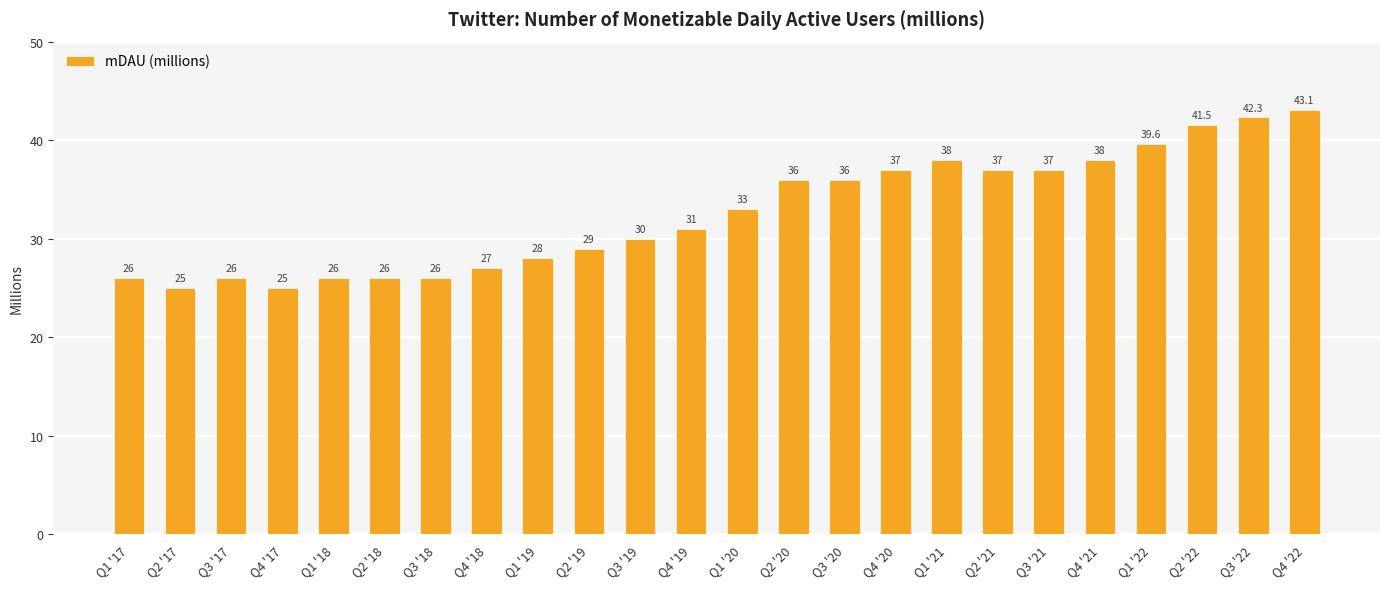

What is the sum of the values at Q2 '18 and Q1 '20?

59.0